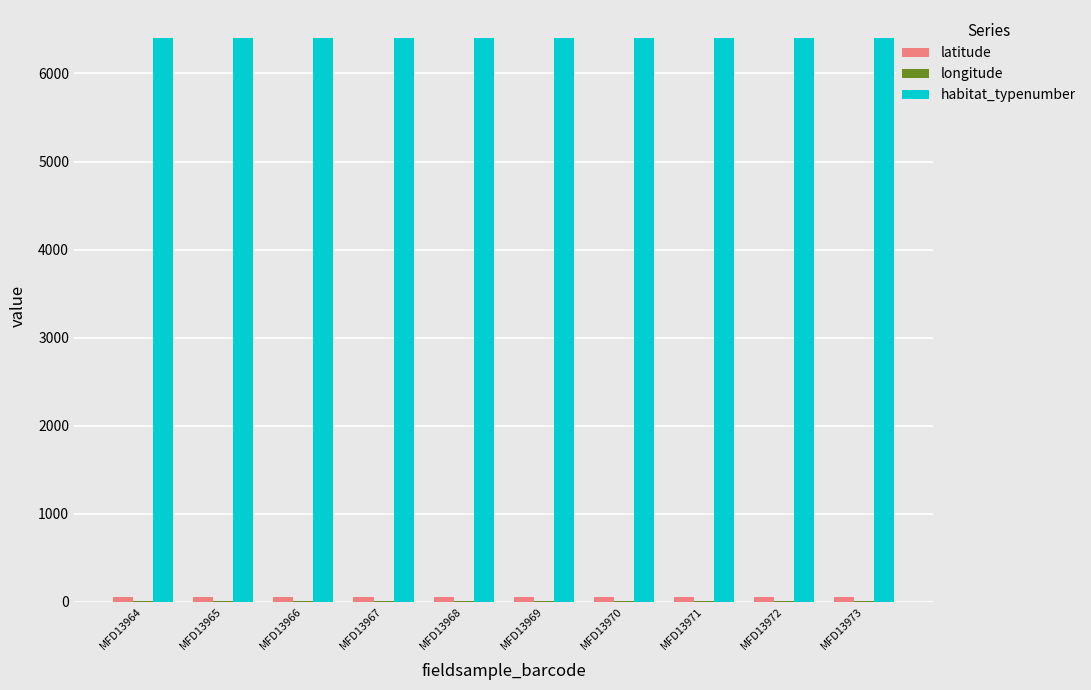

What is the maximum value for habitat_typenumber?

6400.0